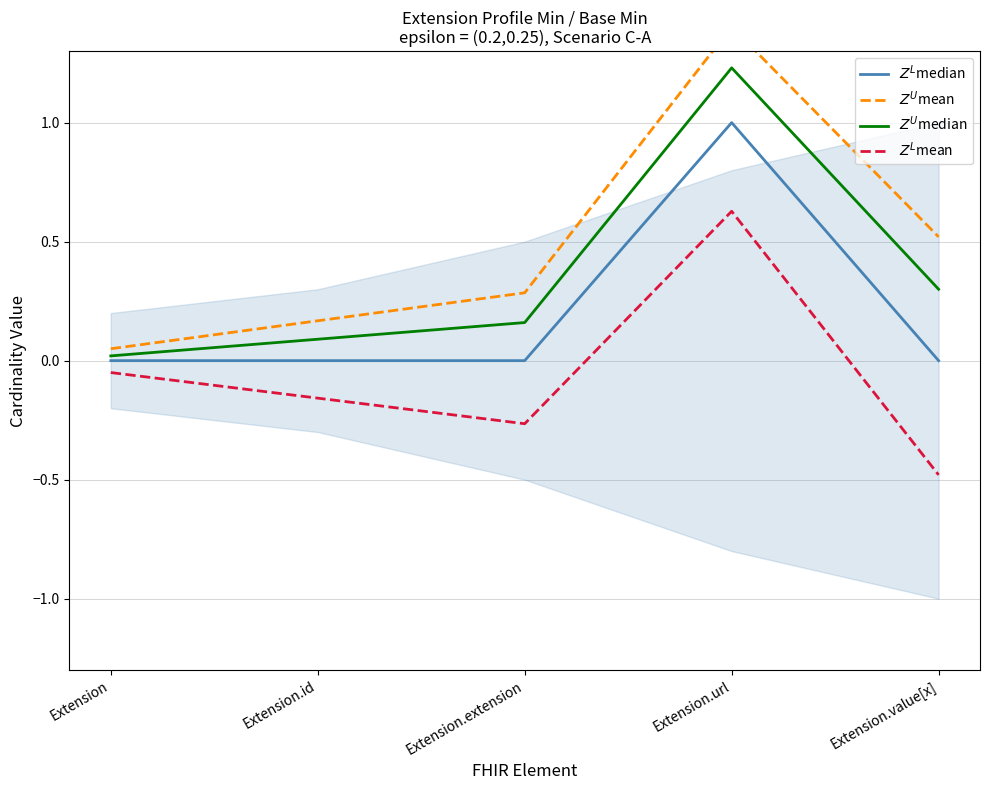

True or false: $Z^U$mean and $Z^U$median cross at least once.

False